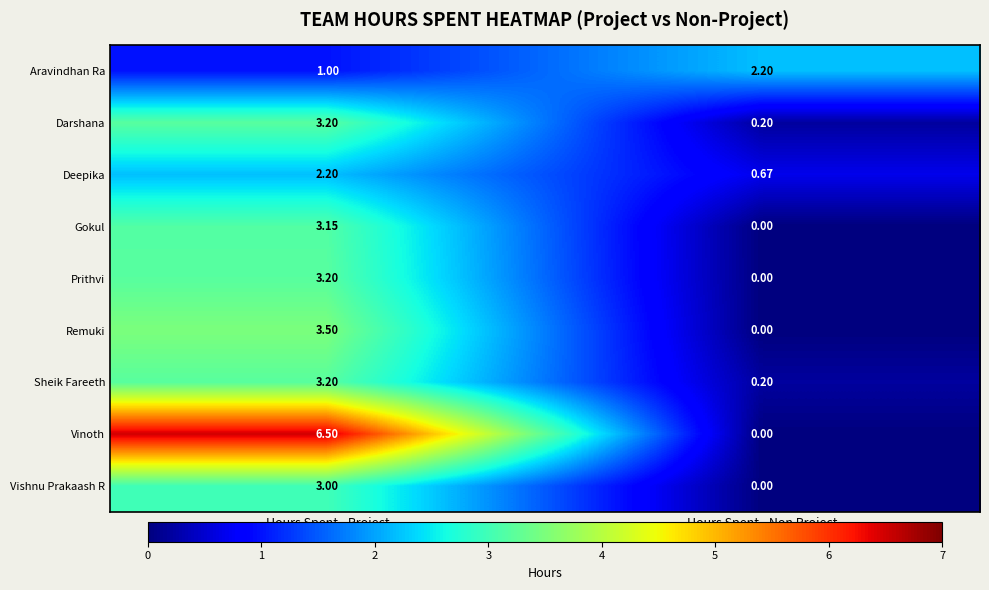

Which series changed the most between Hours Spent - Project and Hours Spent - Non Project?

Vinoth